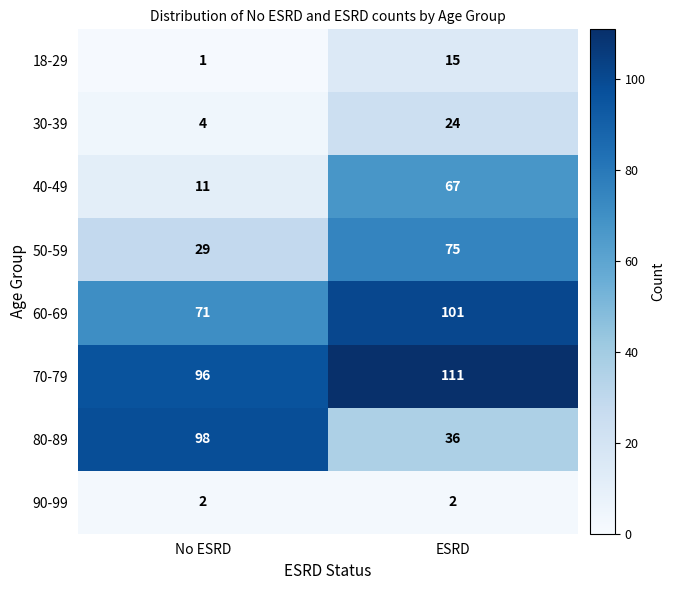

True or false: 18-29 has a value of 0 at No ESRD.

False